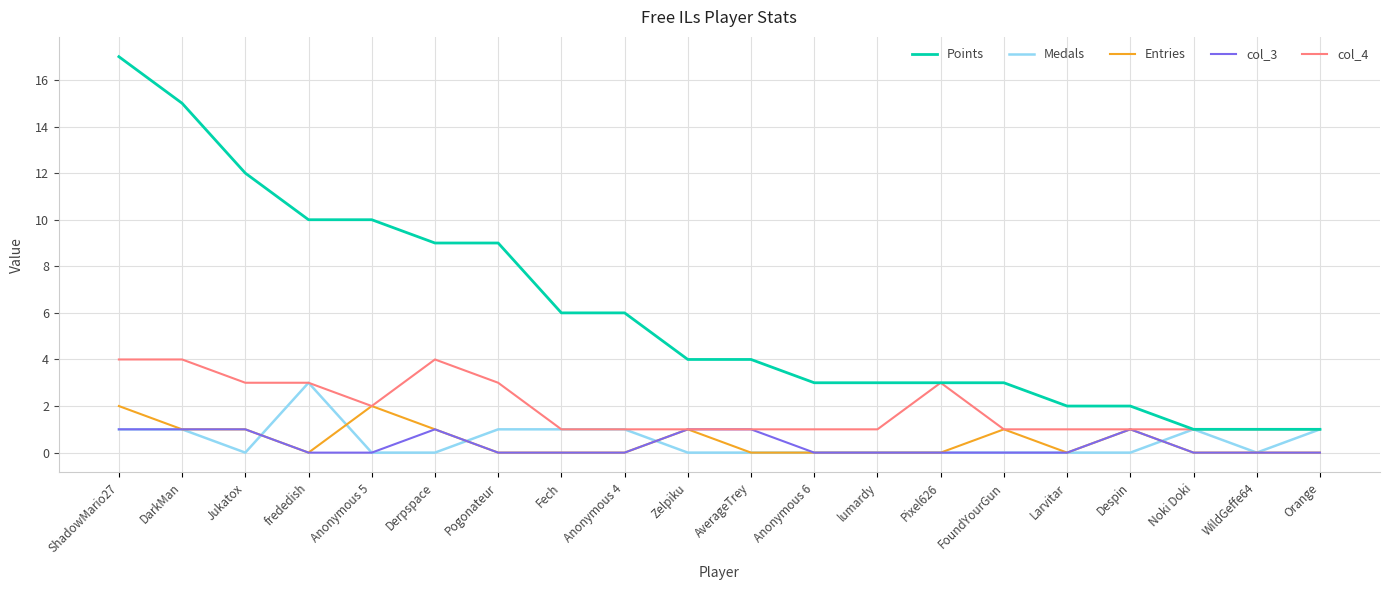

Does the chart display data point markers on the line(s)?

No